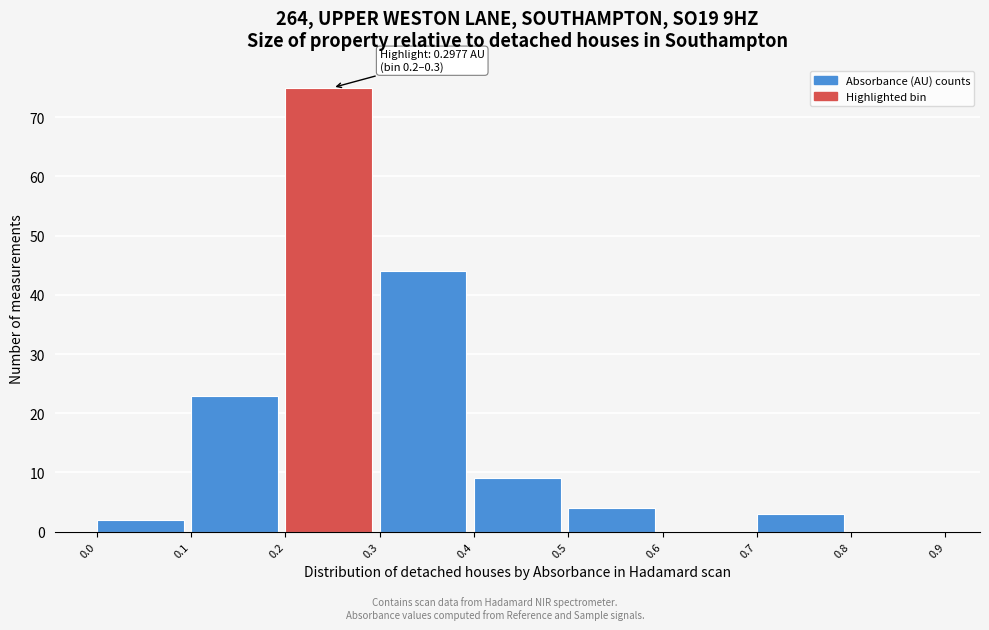

Which range on the x-axis has the tallest bar?

0.2 to 0.3